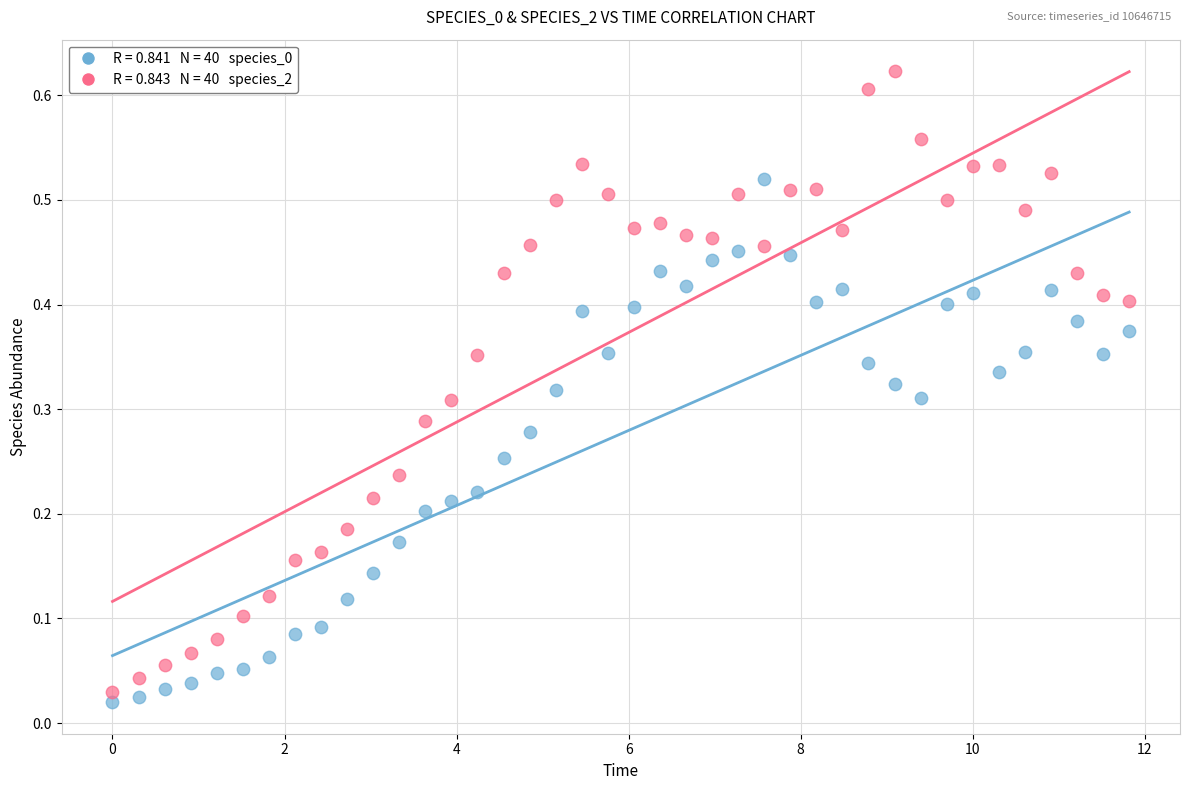

Across all data points, what is the range of X values (max minus min)?

11.8